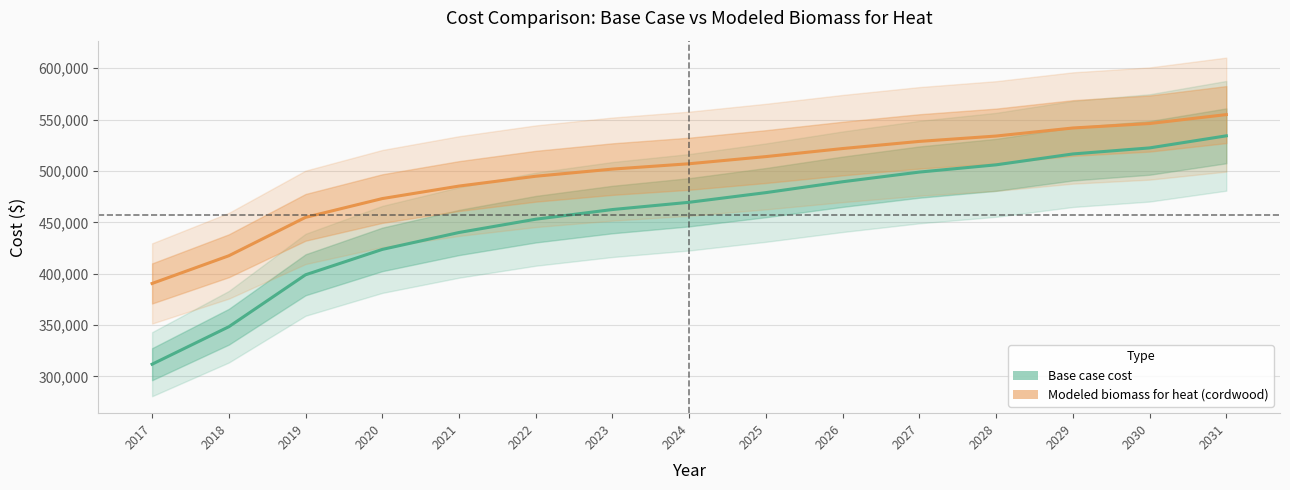

Is the value of Base case cost at 2022 greater than the value of Modeled biomass for heat (cordwood) at 2024?

No